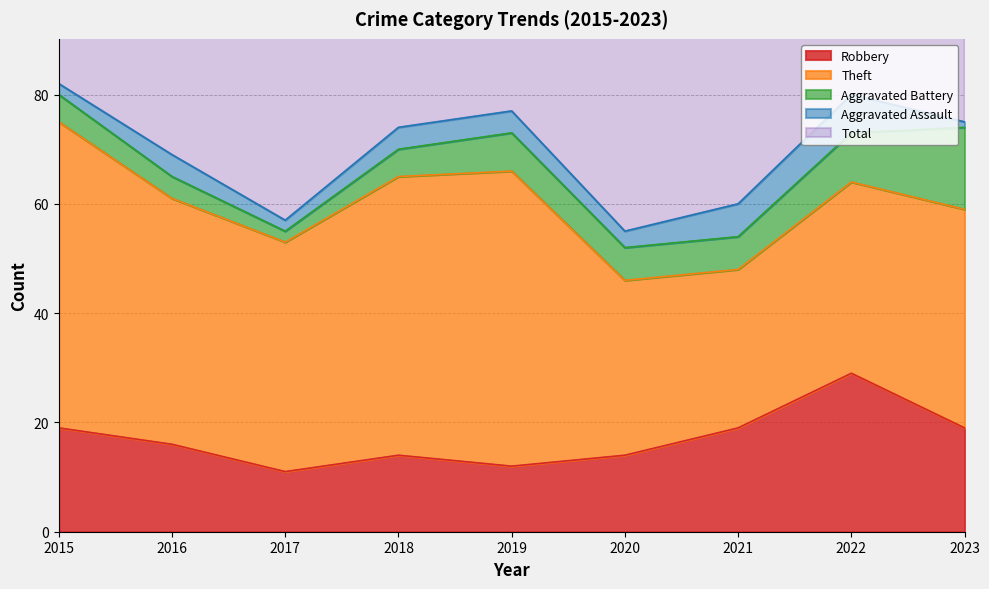

Is it true that Aggravated Battery equals 5 at 2022?

False